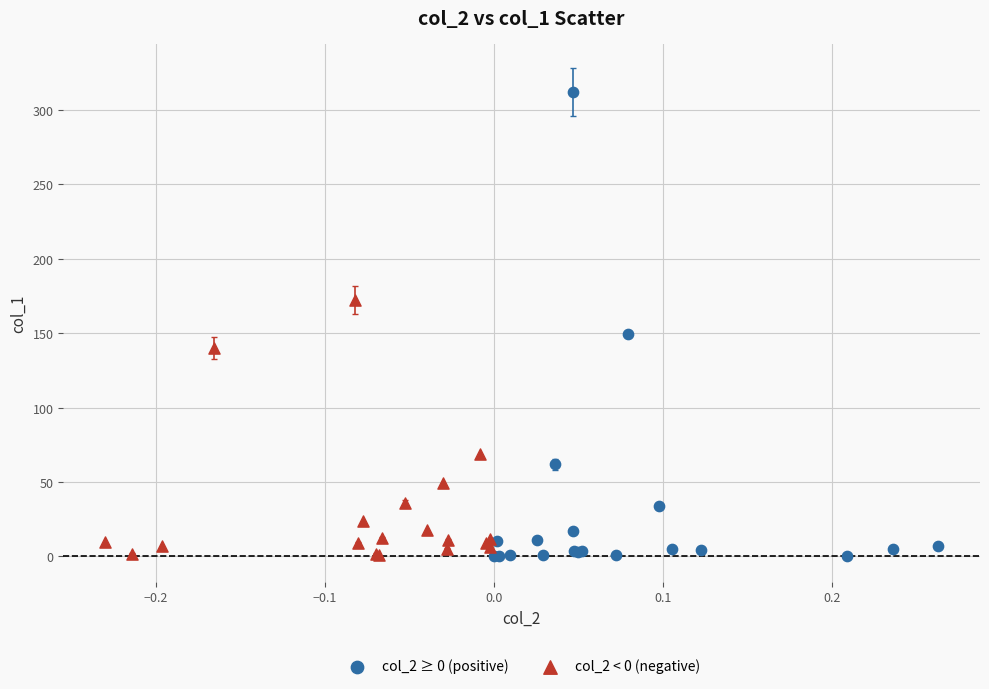

Which series has the largest Y range (max minus min)?

col_2 ≥ 0 (positive)